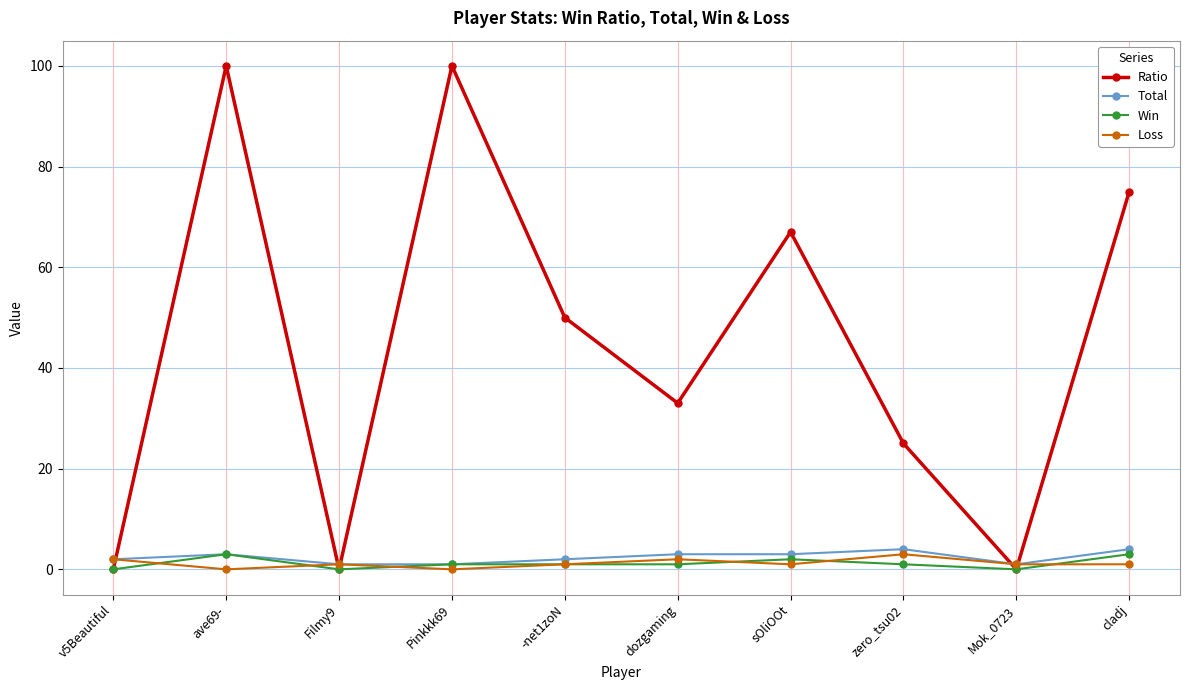

Is the value of Ratio at zero_tsu02 greater than the value of Loss at Pinkkk69?

Yes